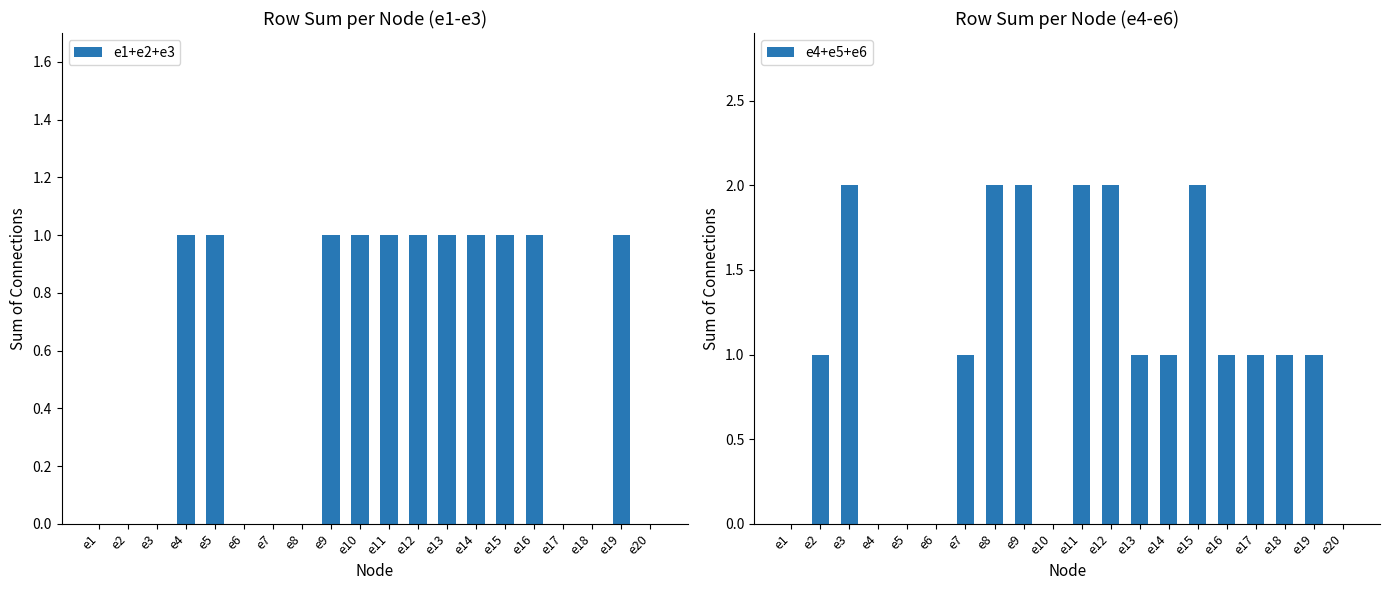

Which category has the lowest value across all series?

e1